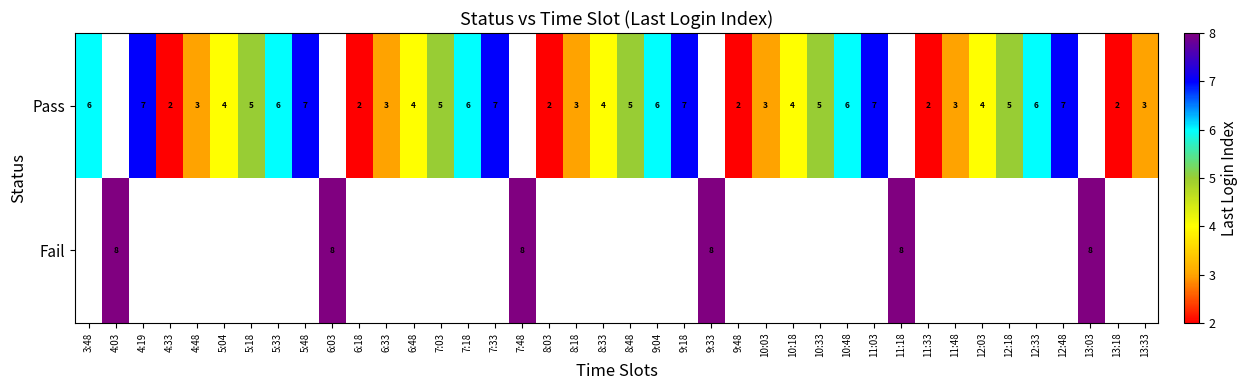

Is it true that Pass equals 7 at 5:48?

True